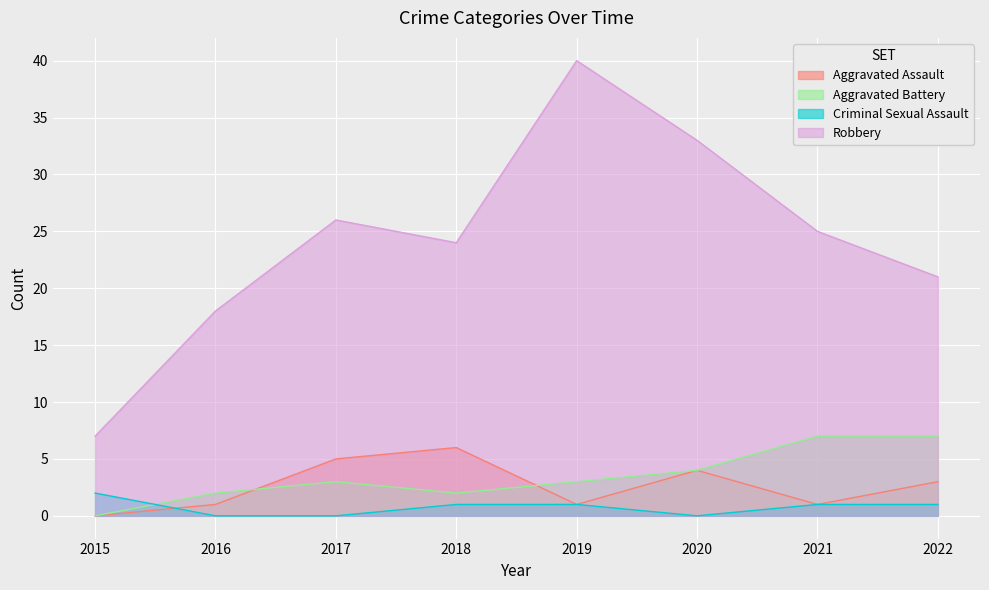

At which category is the sum across all series the highest?

2019